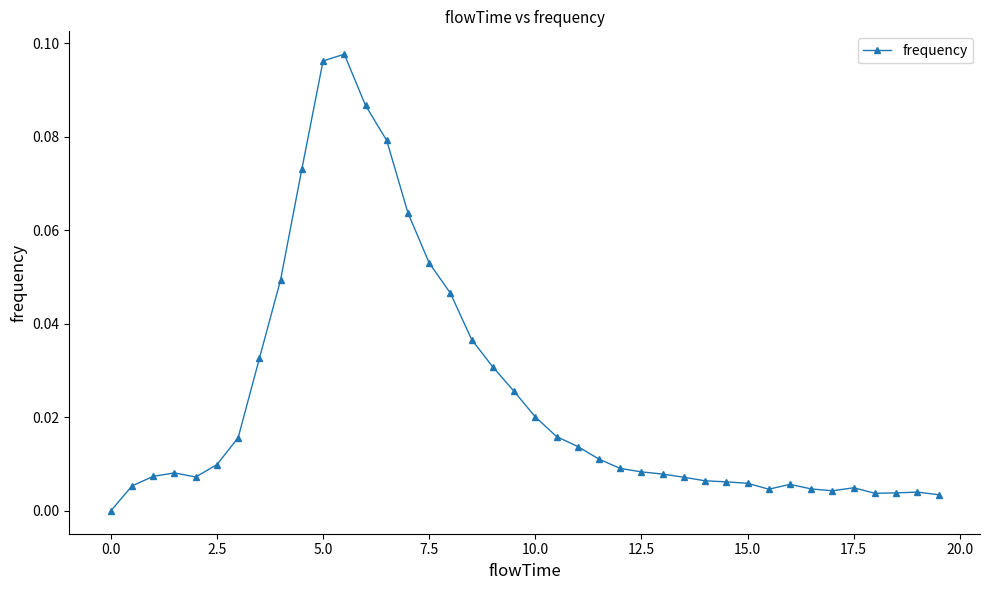

True or false: the data has more than 1 interior local peaks.

True